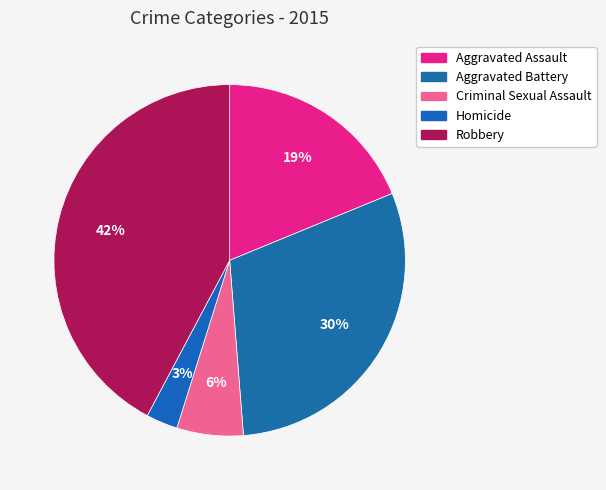

Is the sum of Homicide and Criminal Sexual Assault greater than half?

No